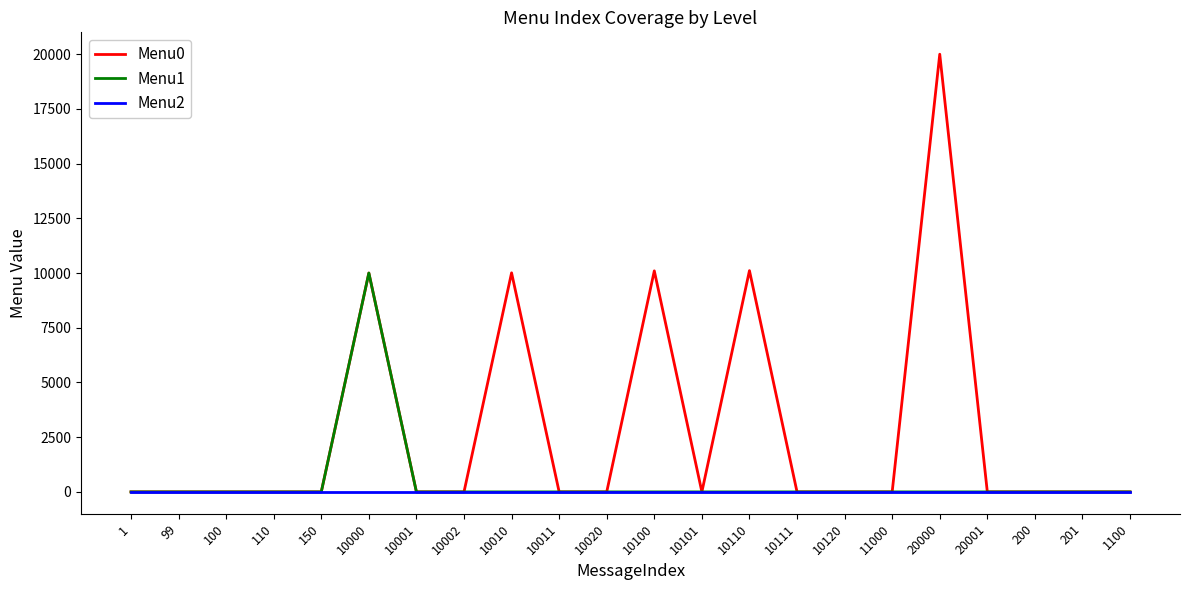

Which series has the largest total across all categories?

Menu0